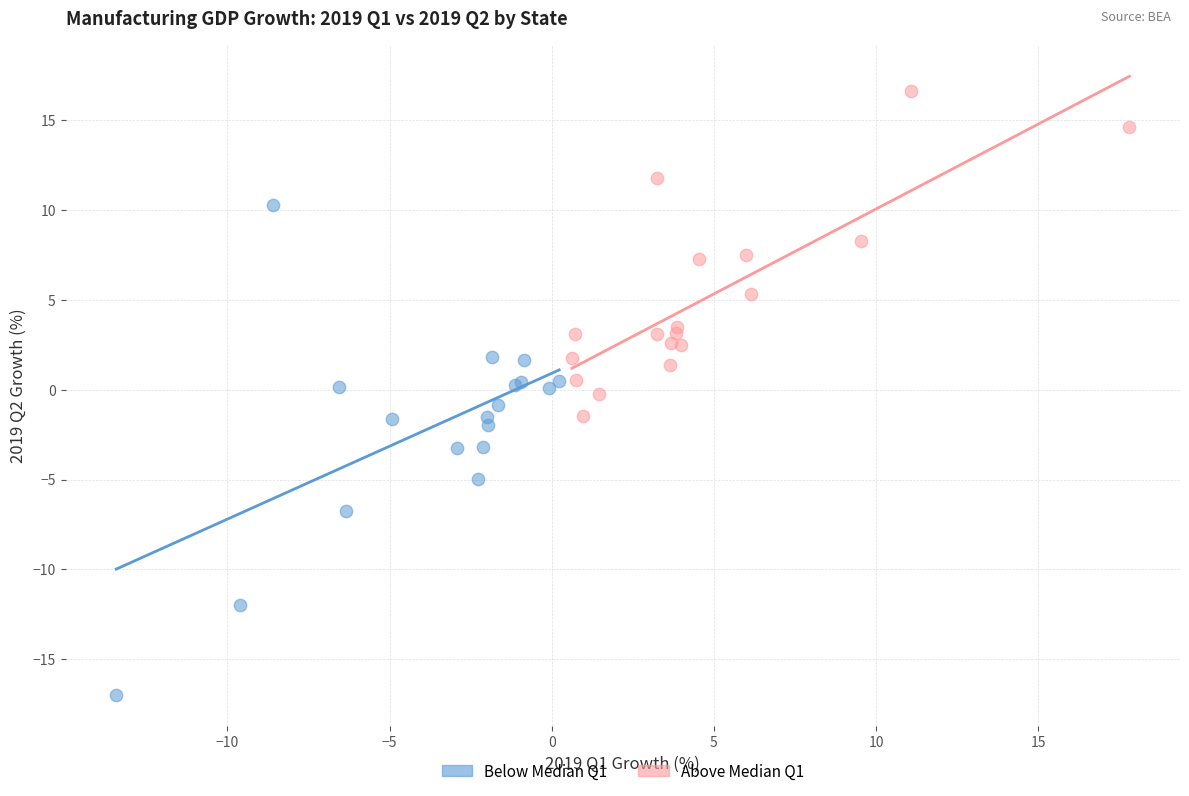

Which series has the largest Y range (max minus min)?

Below Median Q1